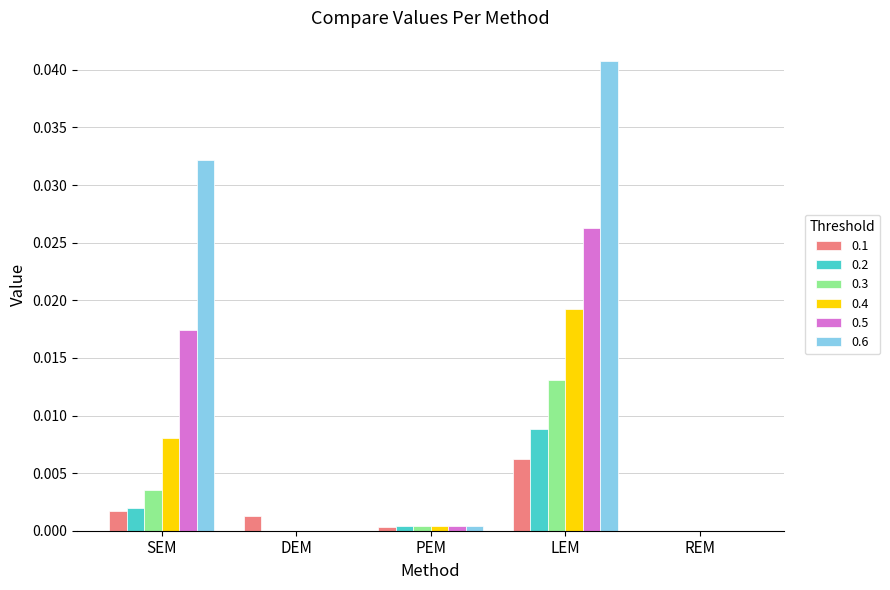

At which category is the sum across all series the highest?

LEM